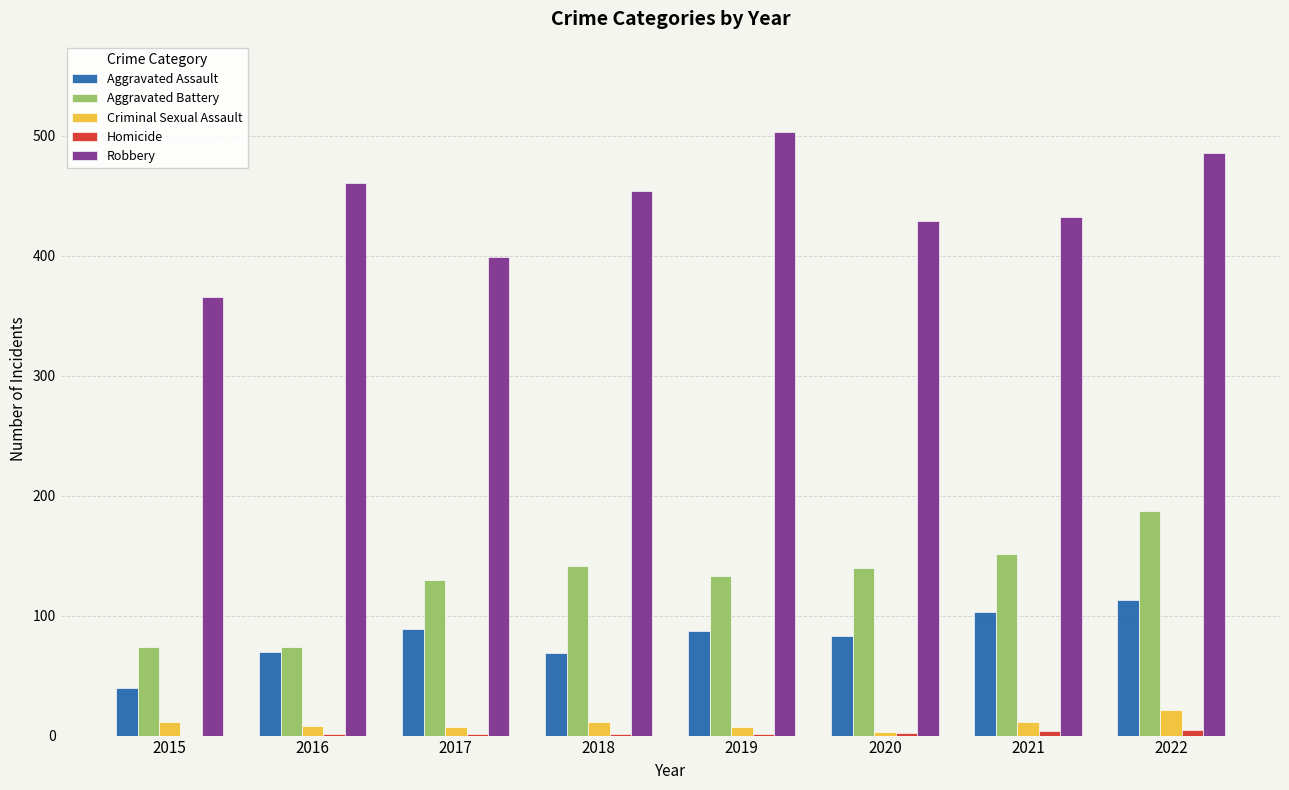

The value of Aggravated Assault at 2022 is 113. True or false?

True